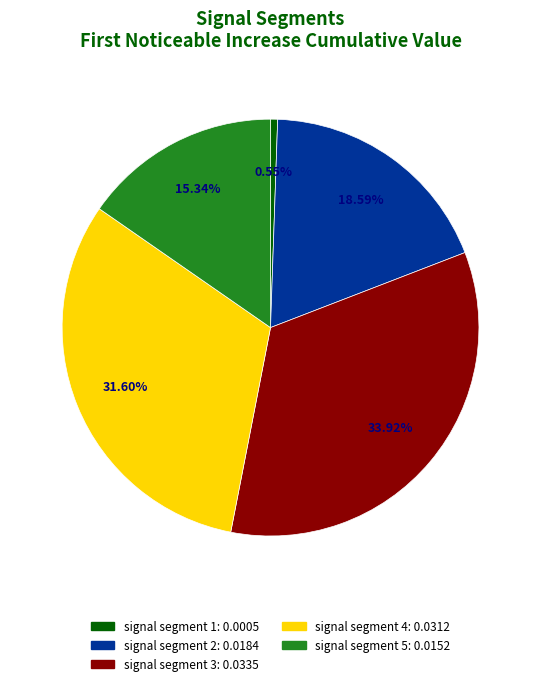

To the nearest percent, what is the difference between the largest and smallest slice percentages?

33%